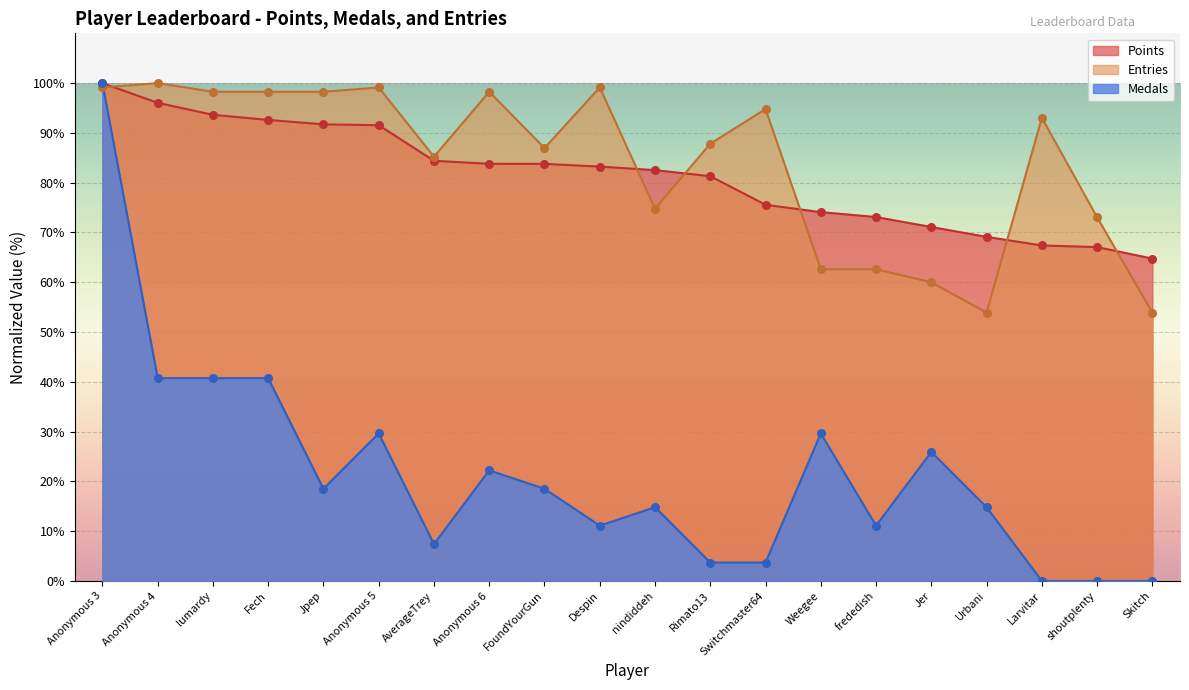

Which series contains the highest Y value?

Points